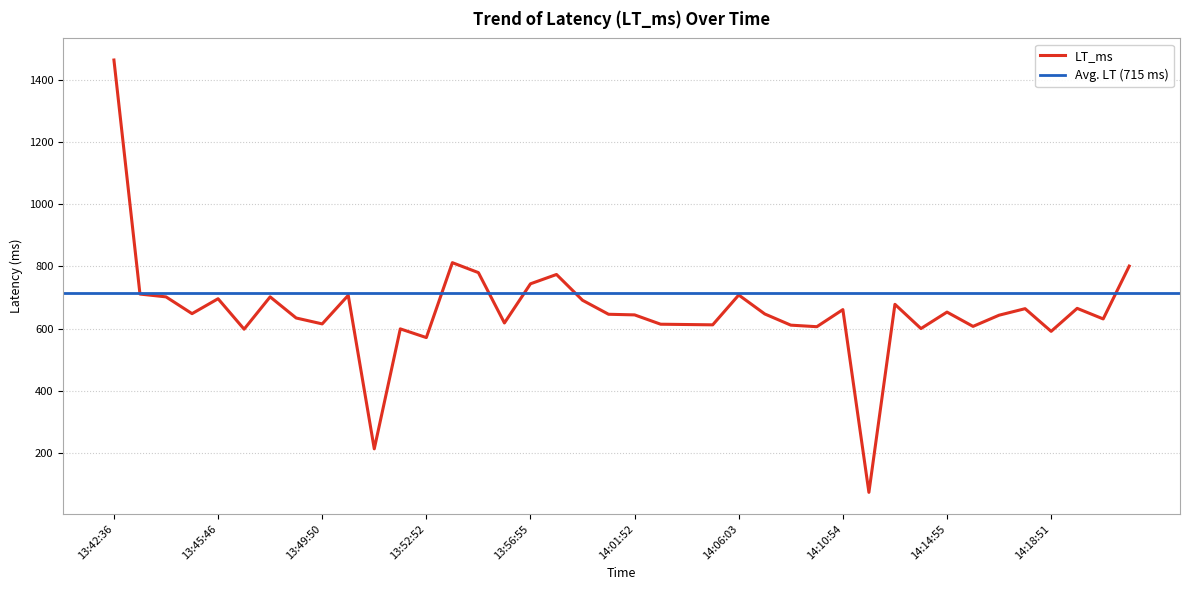

At which label is the value closest to 768?

13:58:51